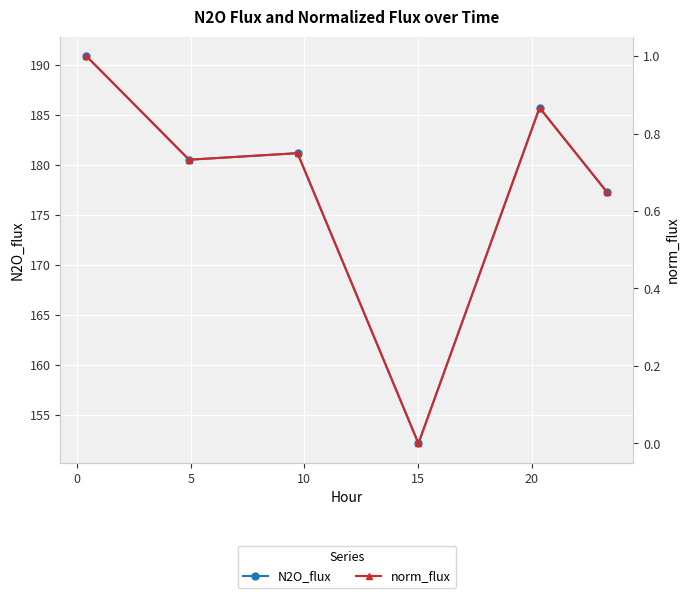

Count the number of data series in this chart.

2